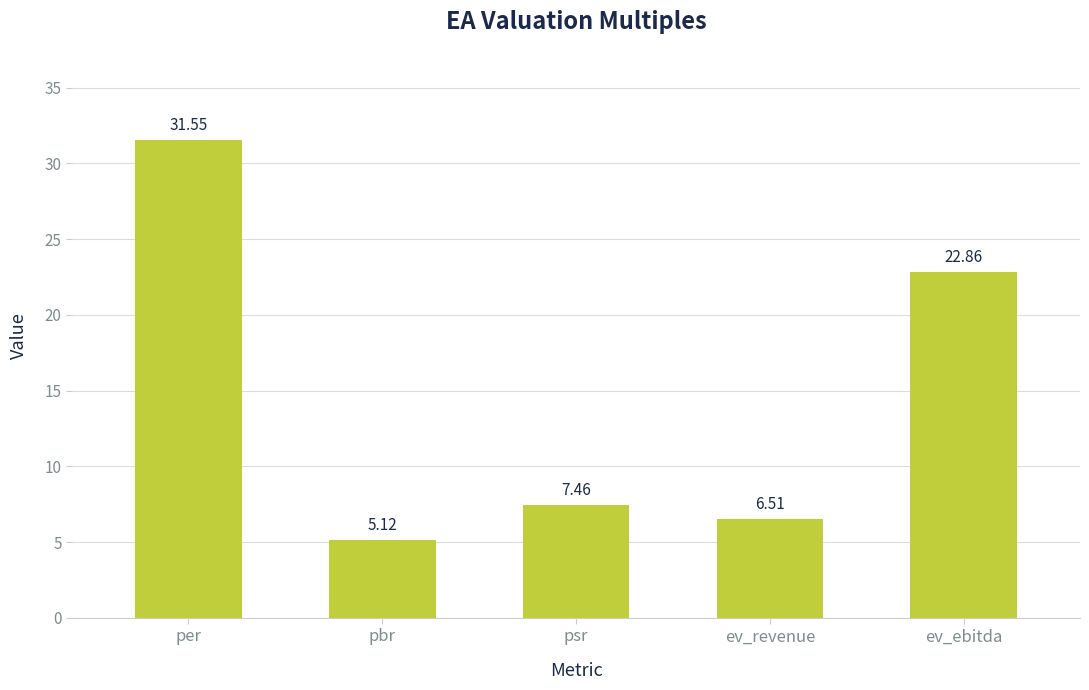

What is the maximum value shown in the chart?

31.6